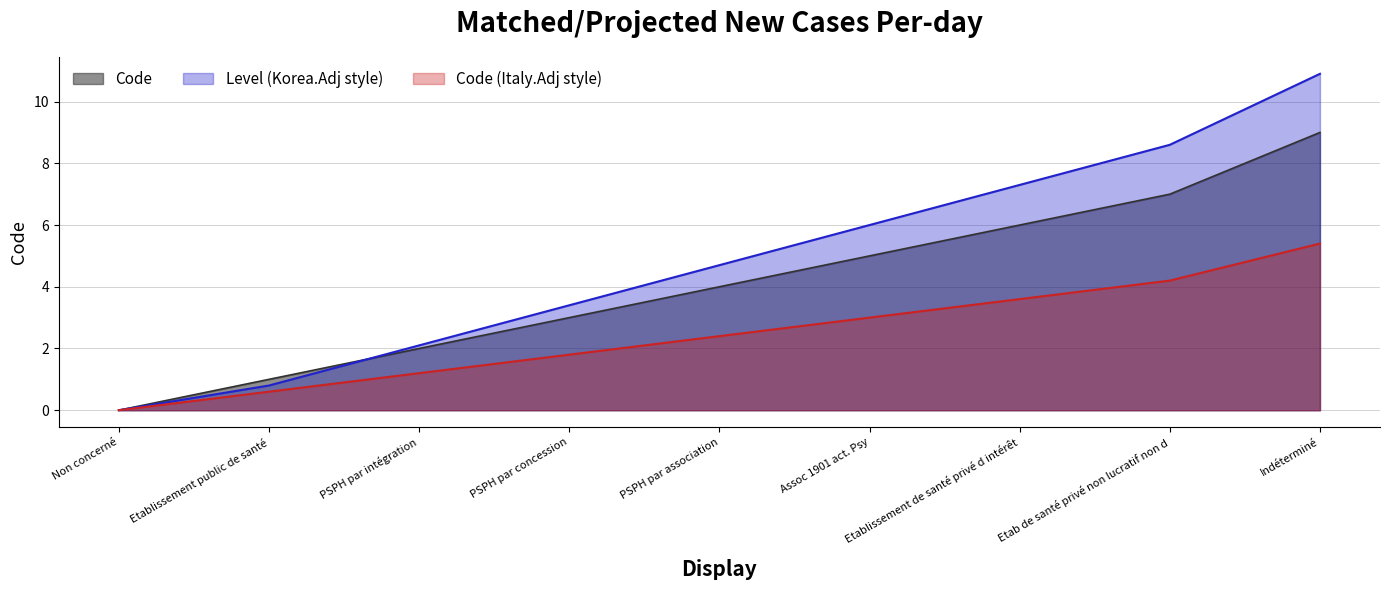

Count the number of values greater than 4.

4